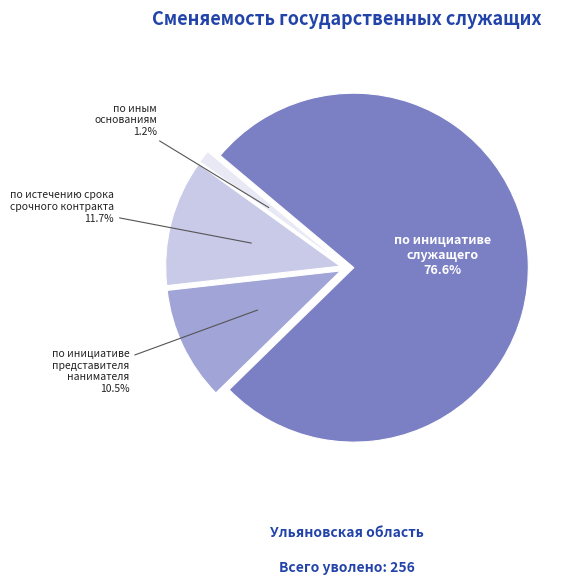

What is the smallest slice in the pie chart?

по иным основаниям